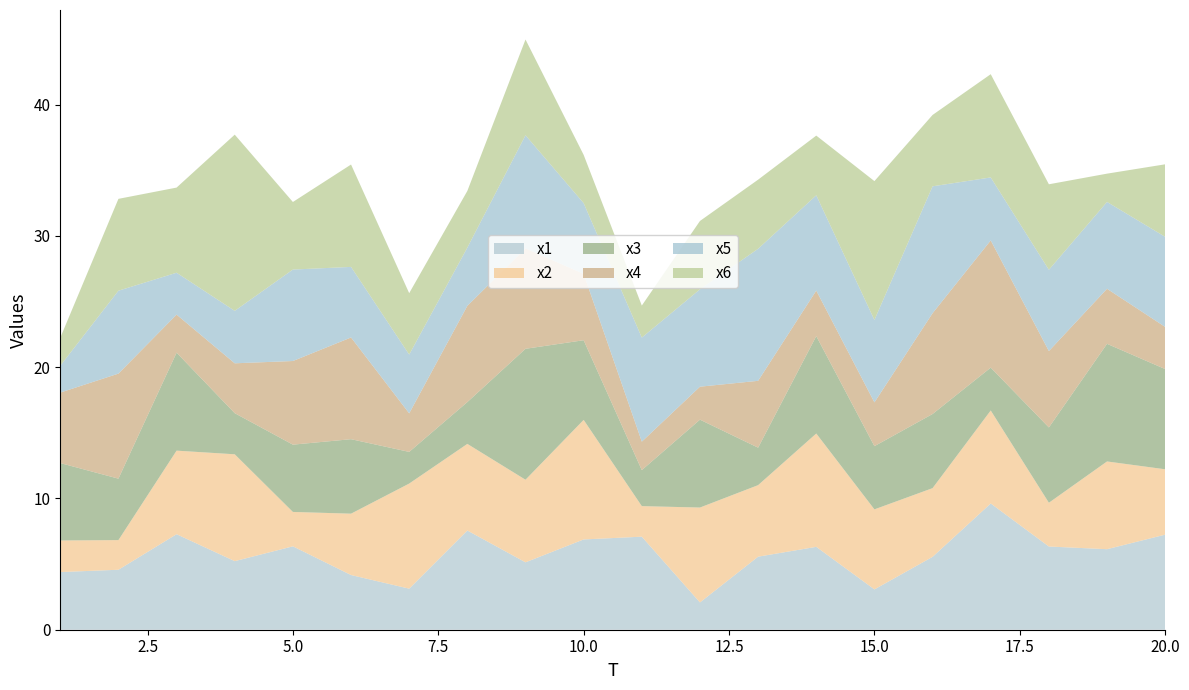

Reading left to right, transcribe all the data shown in this chart.

x1: 4.4	4.6	7.3	5.2	6.4	4.2	3.1	7.6	5.1	6.9	7.1	2.1	5.6	6.3	3.1	5.6	9.6	6.3	6.1	7.2
x2: 2.4	2.3	6.4	8.1	2.6	4.7	8.0	6.6	6.3	9.1	2.3	7.2	5.4	8.6	6.1	5.2	7.1	3.3	6.7	5.0
x3: 5.9	4.7	7.5	3.1	5.1	5.7	2.4	3.2	10.0	6.1	2.7	6.7	2.9	7.4	4.8	5.6	3.3	5.7	9.0	7.6
x4: 5.4	8.0	2.9	3.8	6.4	7.7	2.9	7.3	7.6	5.1	2.2	2.5	5.1	3.5	3.3	7.7	9.7	5.8	4.2	3.2
x5: 2.0	6.3	3.2	4.0	7.0	5.4	4.5	4.4	8.6	5.4	7.9	7.4	10.1	7.3	6.3	9.7	4.8	6.2	6.6	6.9
x6: 2.1	7.0	6.5	13.4	5.1	7.8	4.7	4.3	7.3	3.7	2.4	5.2	5.3	4.5	10.6	5.4	7.9	6.5	2.2	5.5